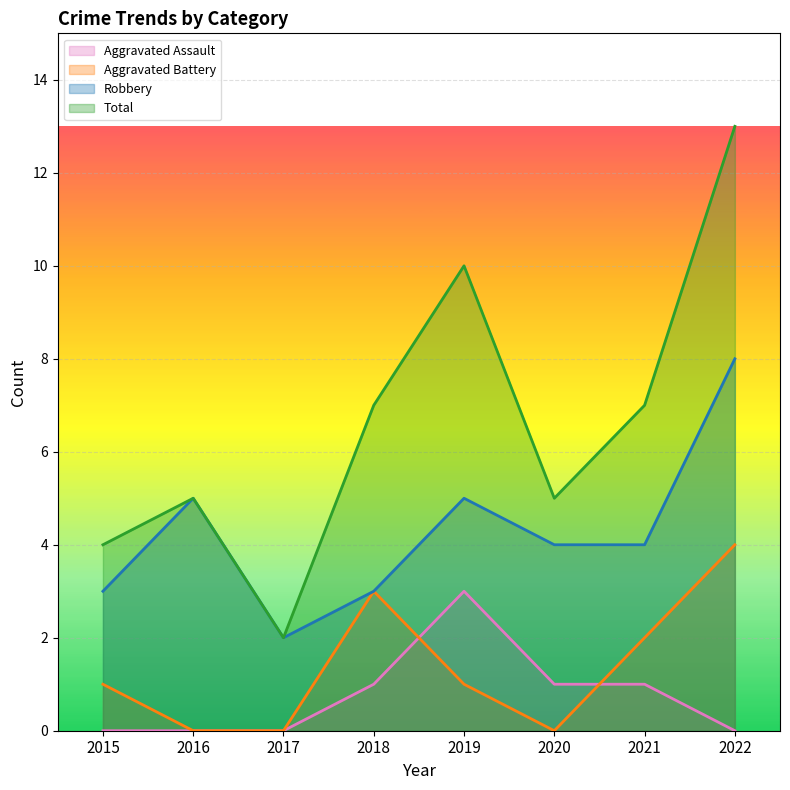

Which label corresponds to the largest value in the chart?

2022